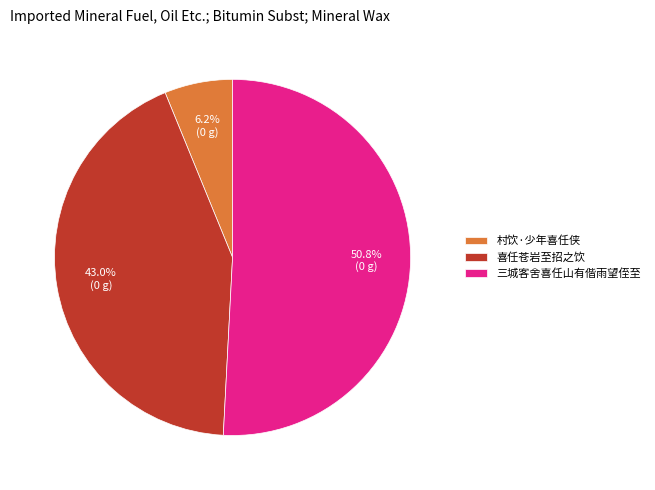

What is the majority slice?

三城客舍喜任山有偕雨望侄至